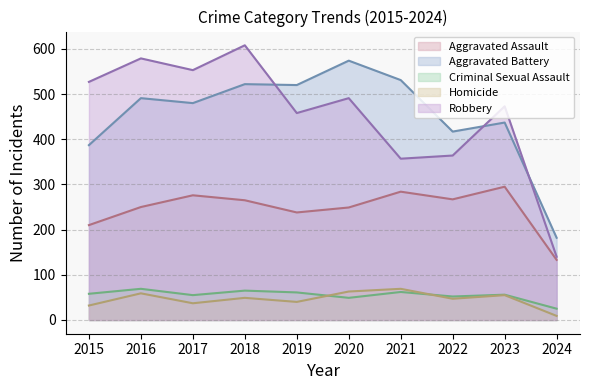

Does the chart display data point markers on the line(s)?

No